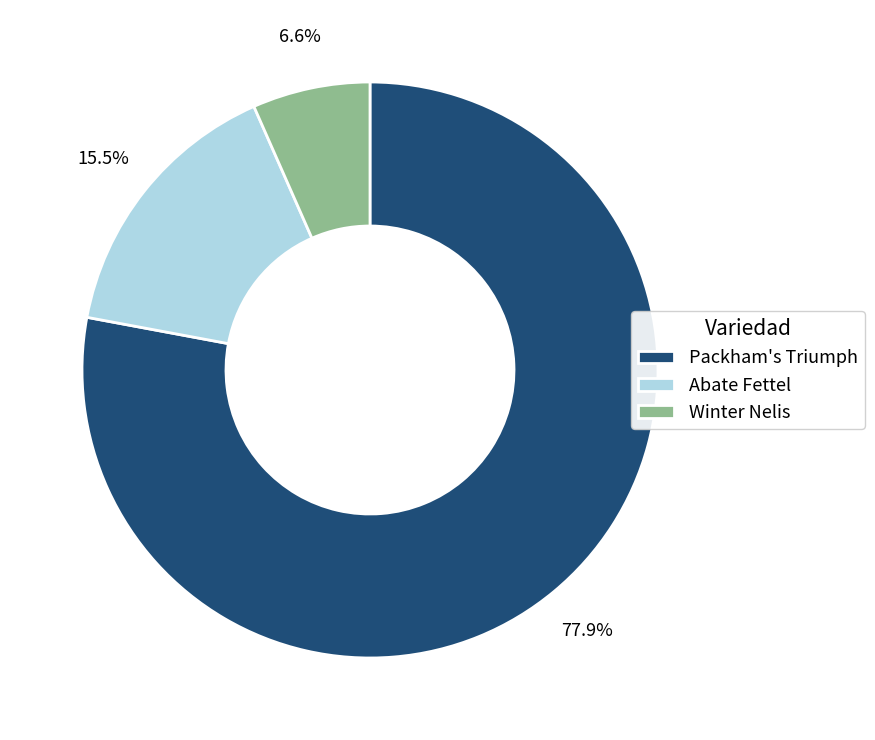

Which has a higher value, Winter Nelis or Packham's Triumph?

Packham's Triumph